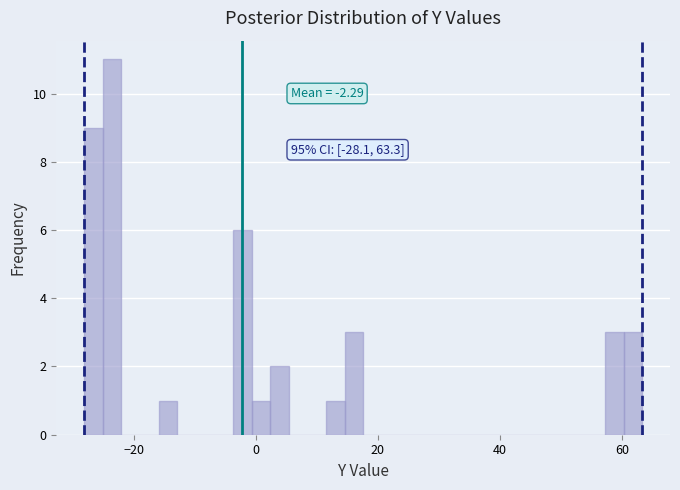

Read against the x-axis, roughly where is the centre of the tallest bar?

-24